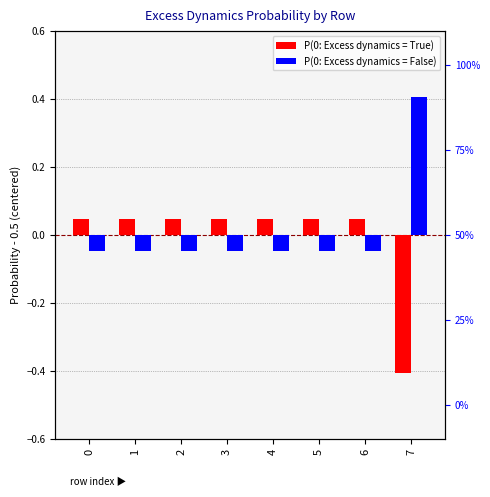

Between 4 and 6, which is larger?

4